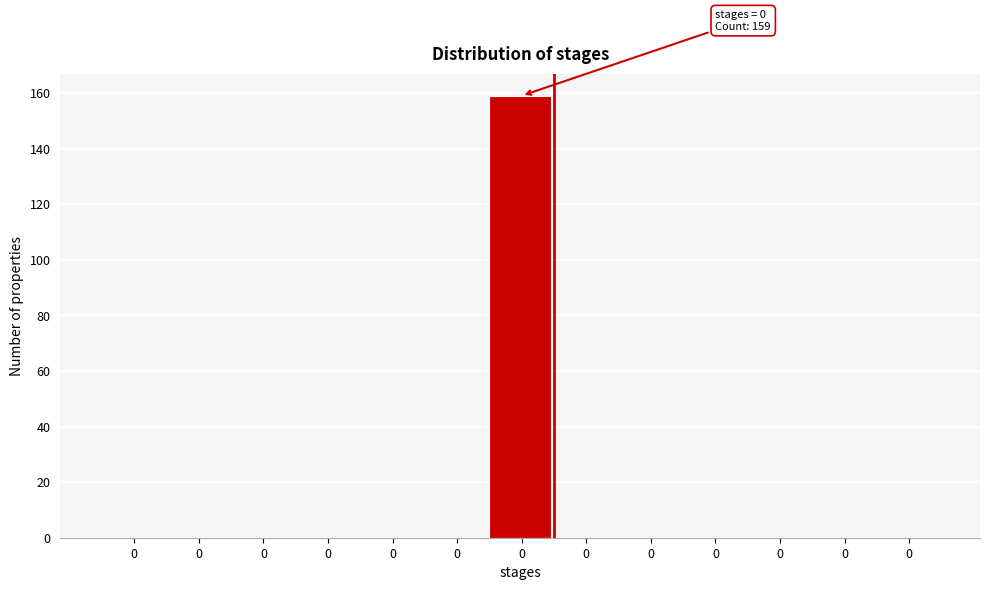

How many distinct data groups are displayed?

1